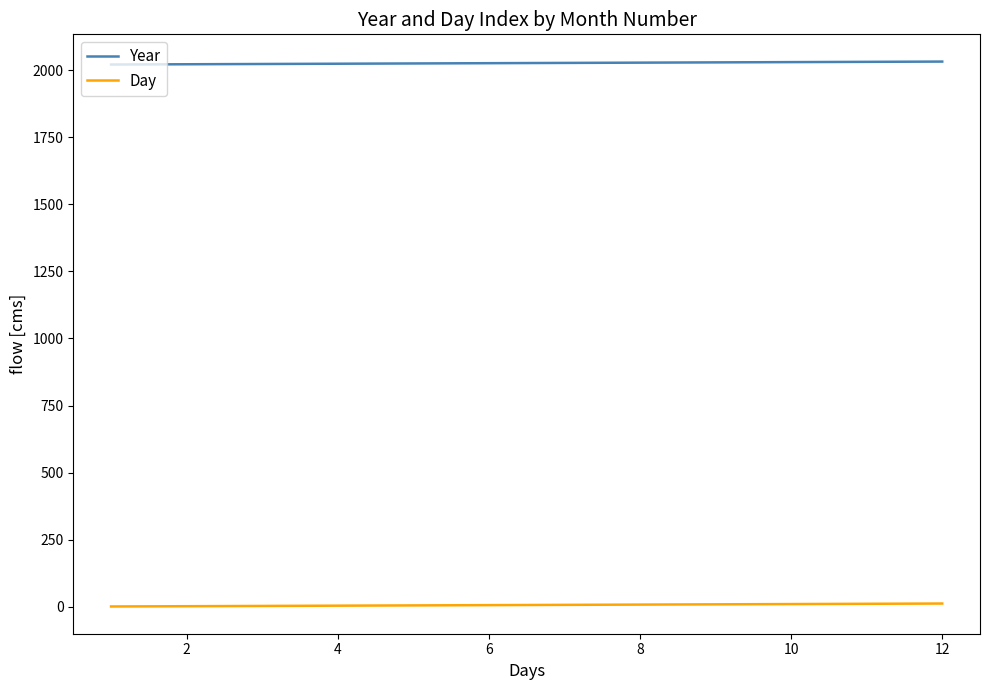

What is the maximum value shown in the chart?

2032